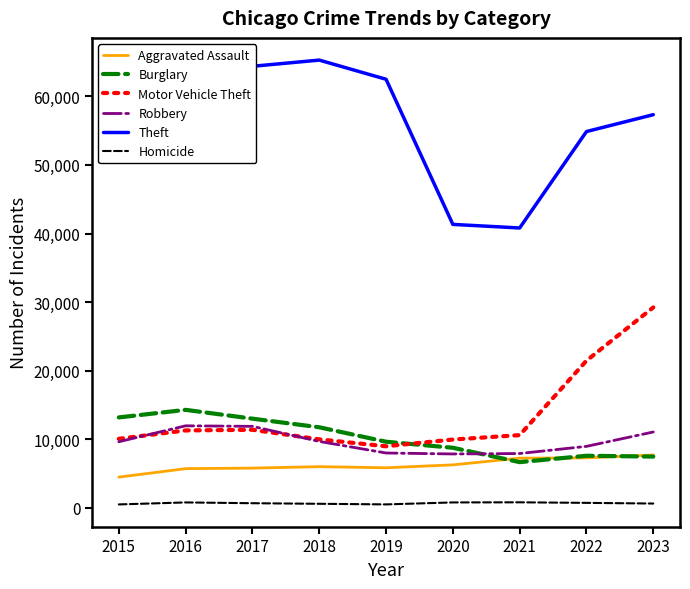

Which series has the largest total across all categories?

Theft